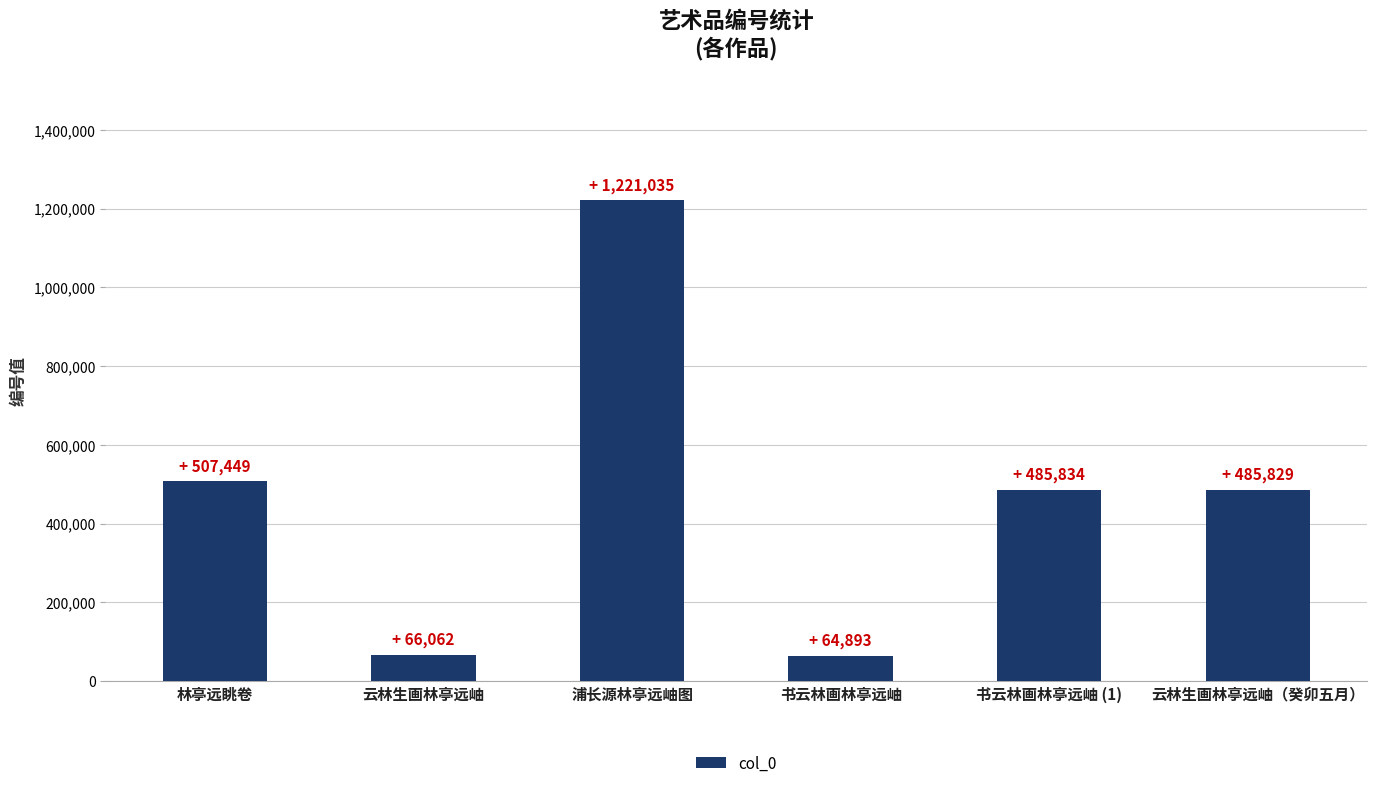

What is the sum of all values?

2831102